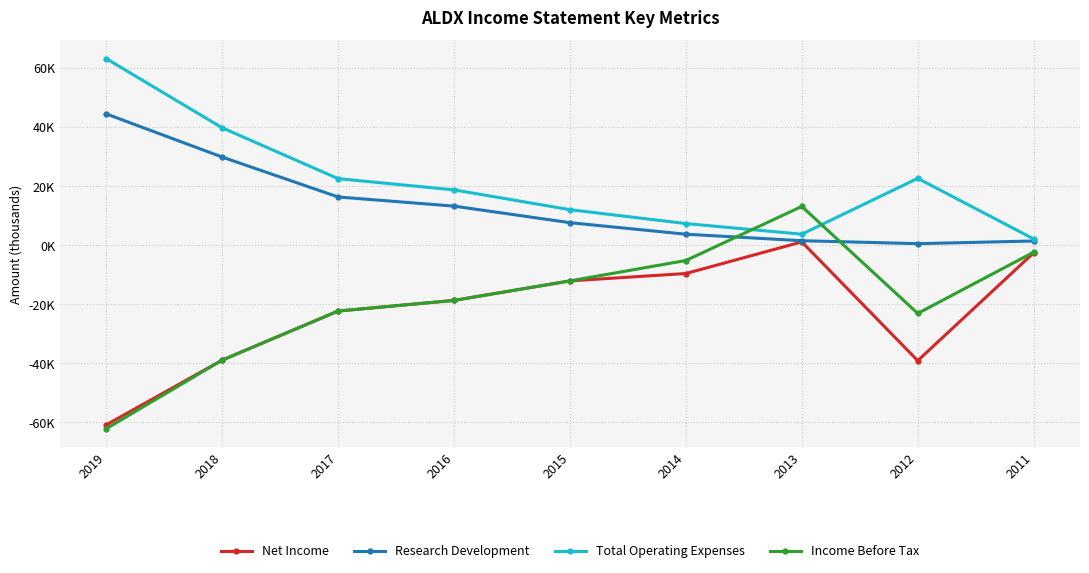

What is the difference between the maximum and minimum values in the Net Income series?

61900